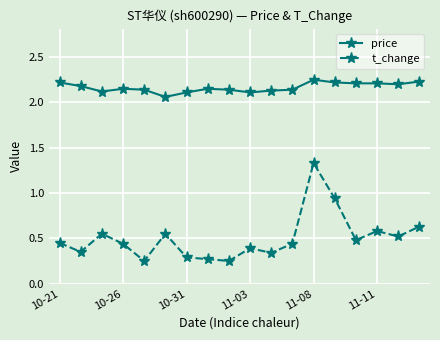

Which series has the widest spread of values?

t_change